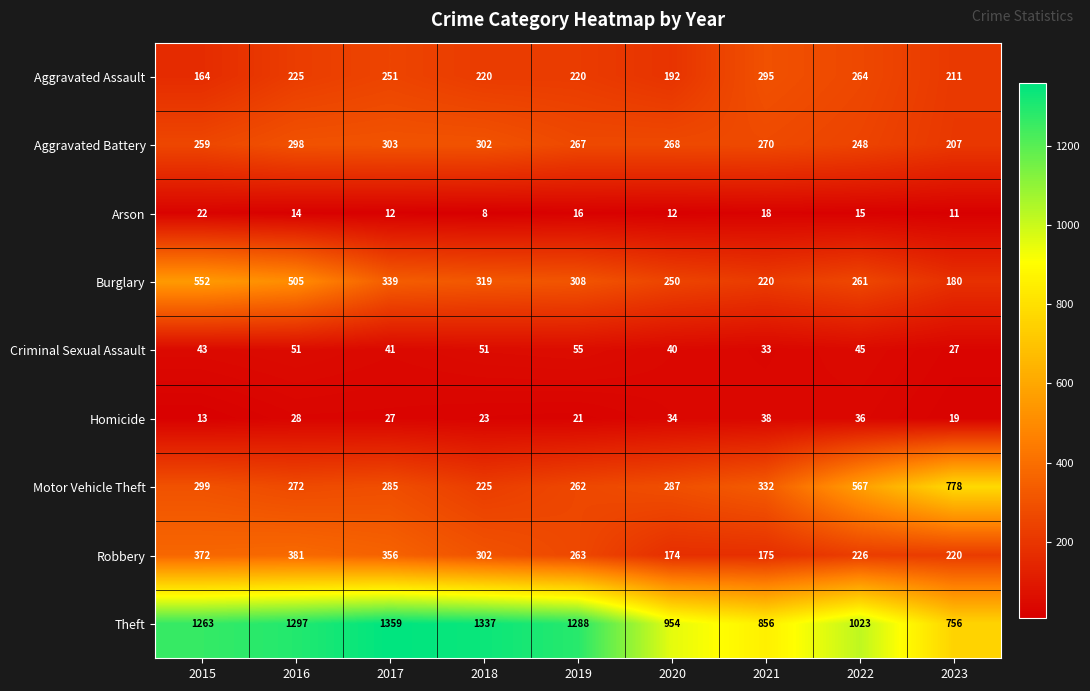

Read the Aggravated Assault value at 2018, to the nearest 10.

220